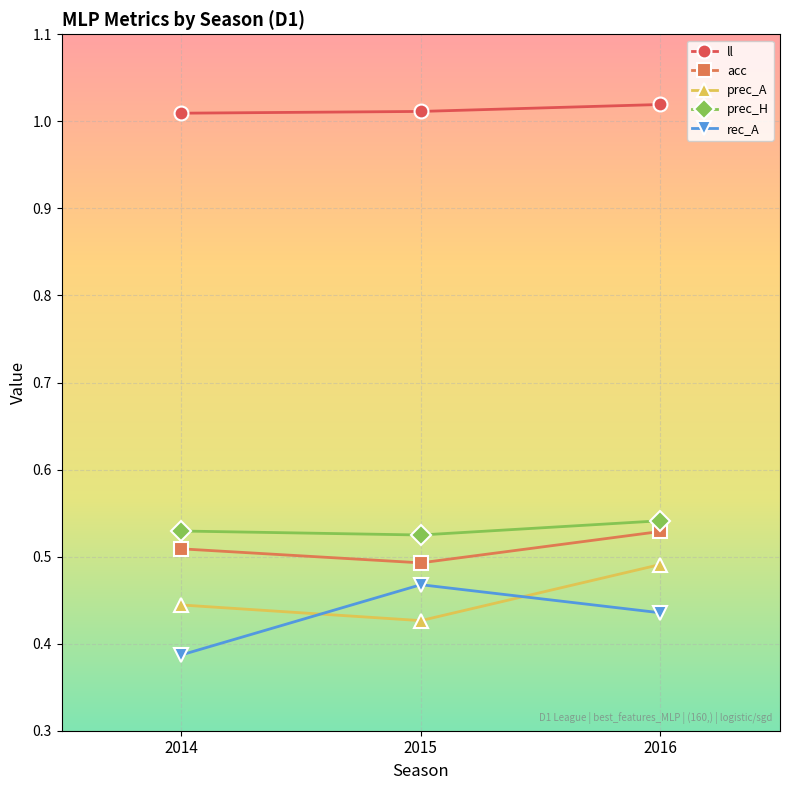

The value of ll at 2014 is 0.5. True or false?

False